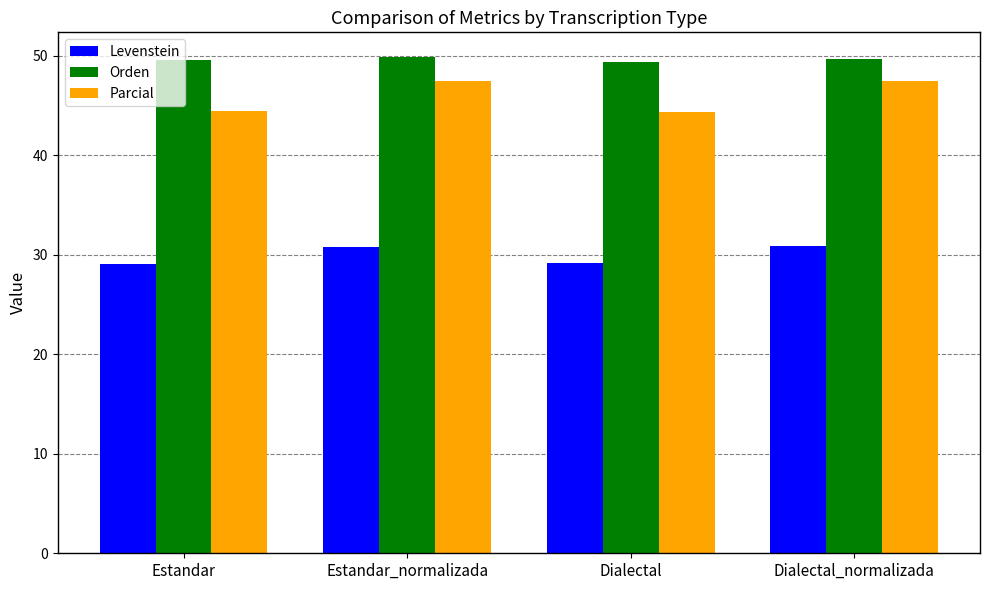

What is the difference between the highest and lowest values at Estandar_normalizada?

19.0